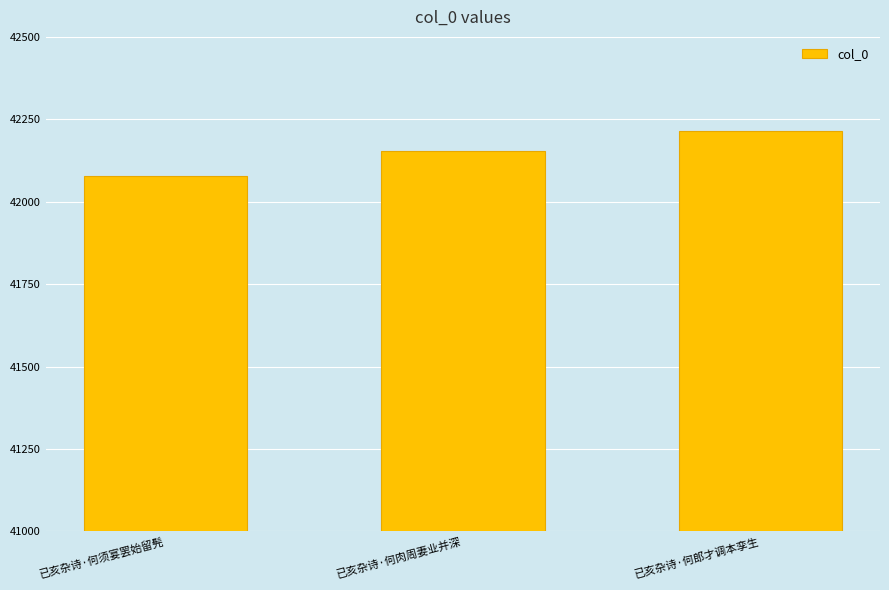

What is the label of the 2nd bar from the left?

已亥杂诗·何肉周妻业并深